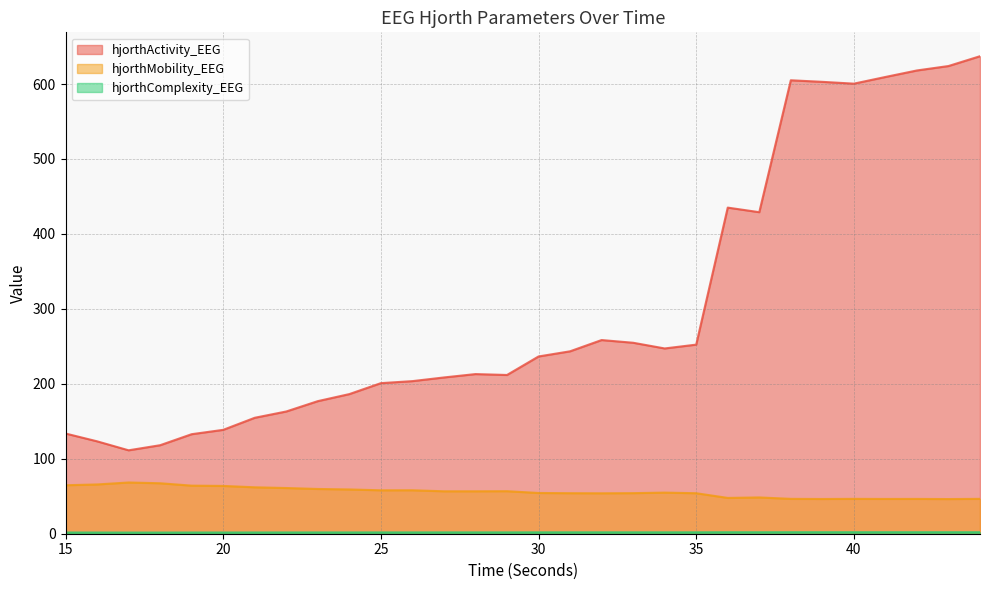

What is the greatest value displayed?

637.1